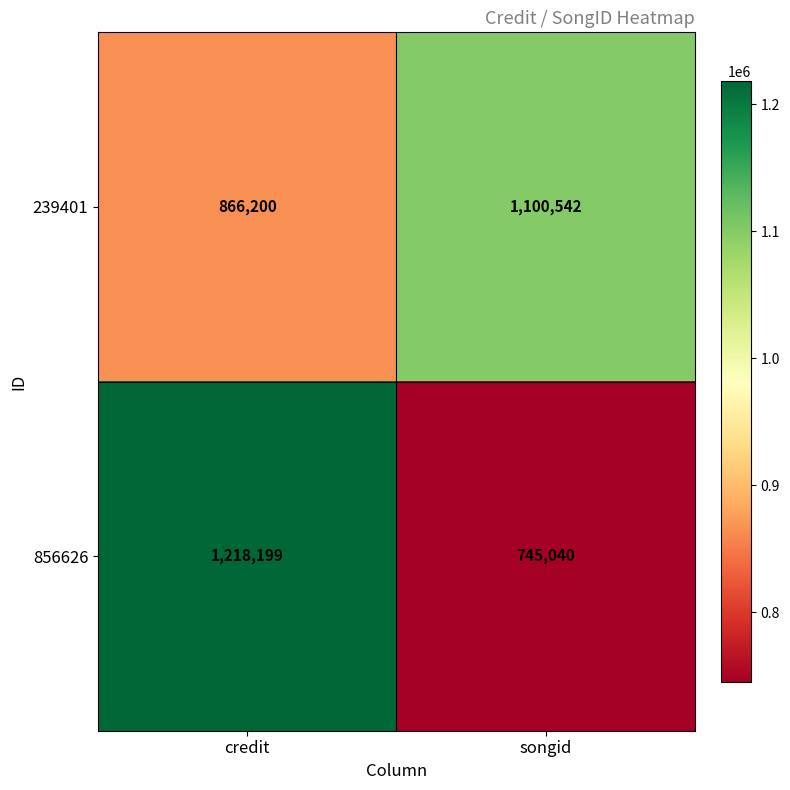

Which label corresponds to the largest value in the chart?

credit